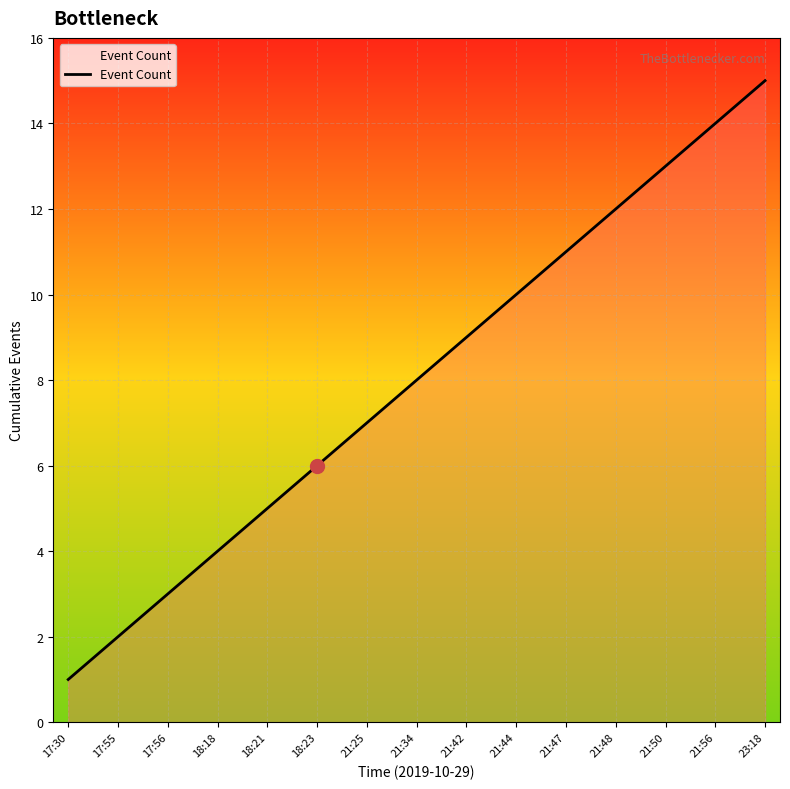

Rank the categories by value from highest to lowest.

23:18, 21:56, 21:50, 21:48, 21:47, 21:44, 21:42, 21:34, 21:25, 18:23, 18:21, 18:18, 17:56, 17:55, 17:30